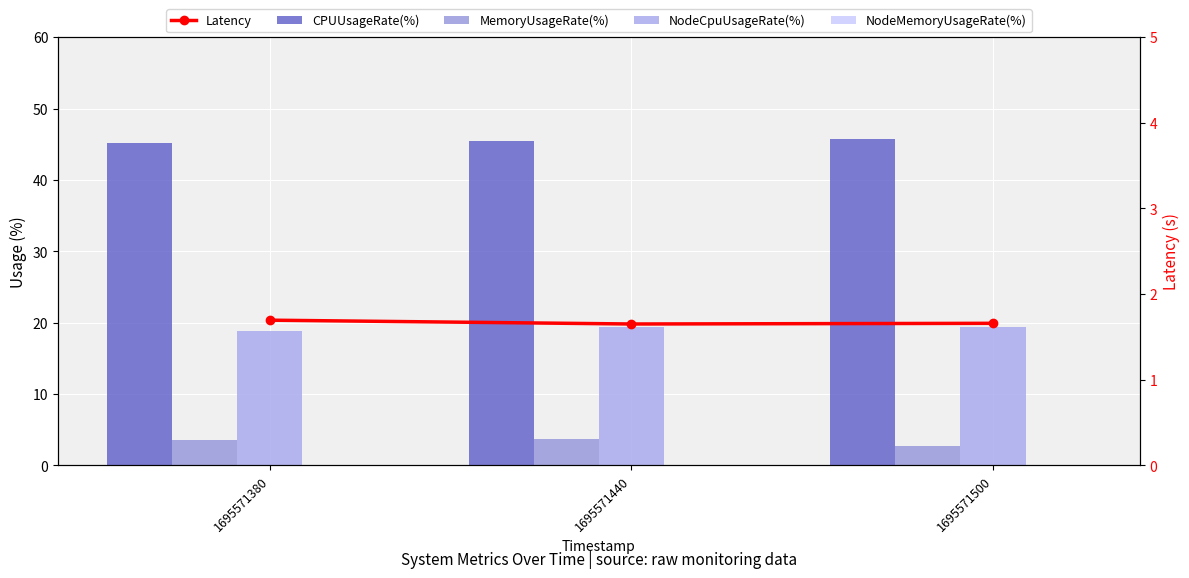

Is it true that MemoryUsageRate(%) equals 2.6 at 1695571500?

True